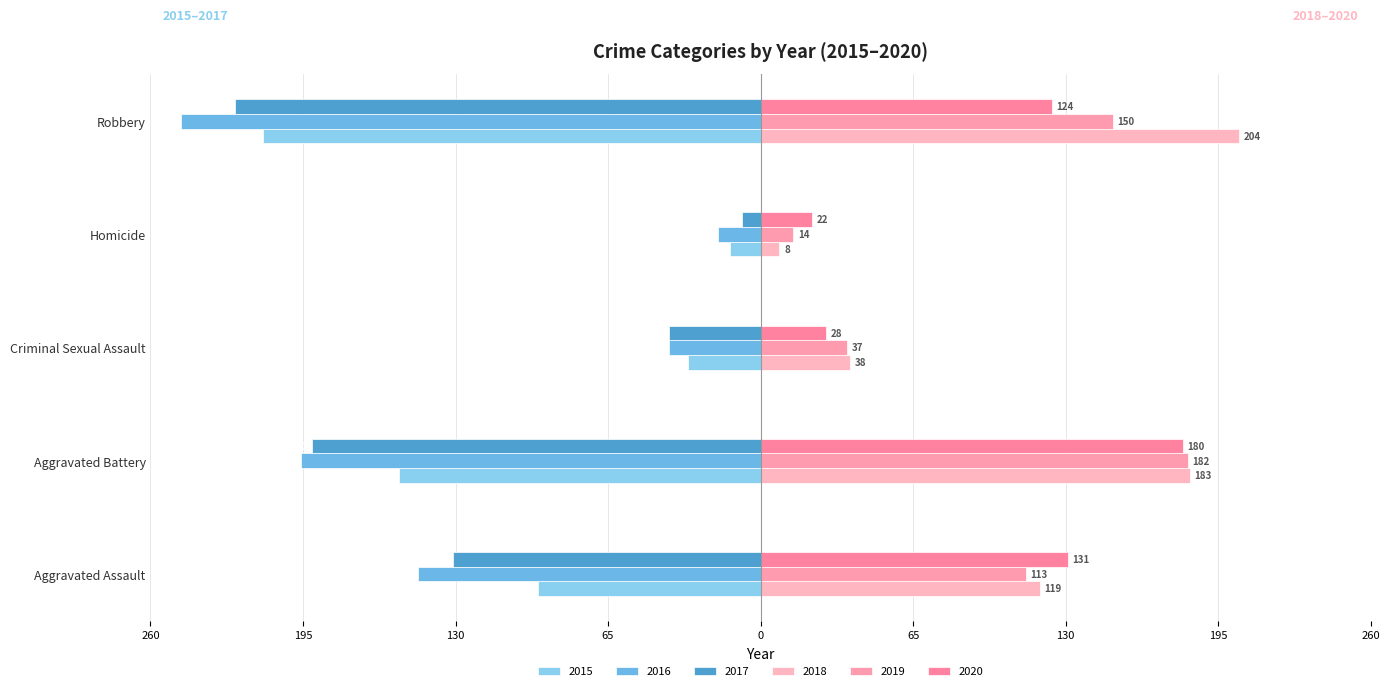

What are all the series names shown in the legend?

2015, 2016, 2017, 2018, 2019, 2020